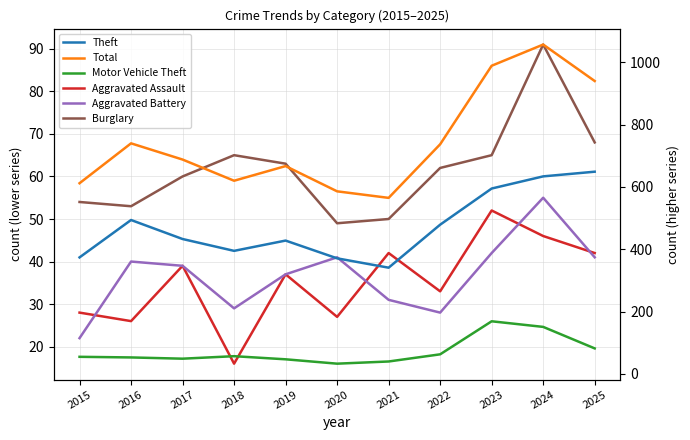

List the labels in order of Aggravated Assault value, smallest first.

2018, 2016, 2020, 2015, 2022, 2019, 2017, 2021, 2025, 2024, 2023